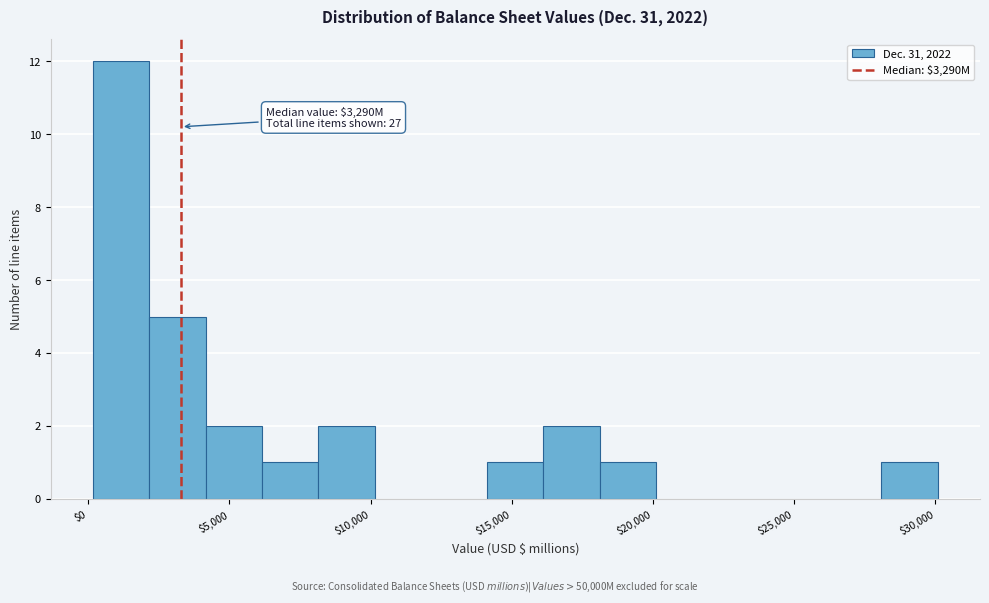

Read against the x-axis, roughly where is the centre of the tallest bar?

1000